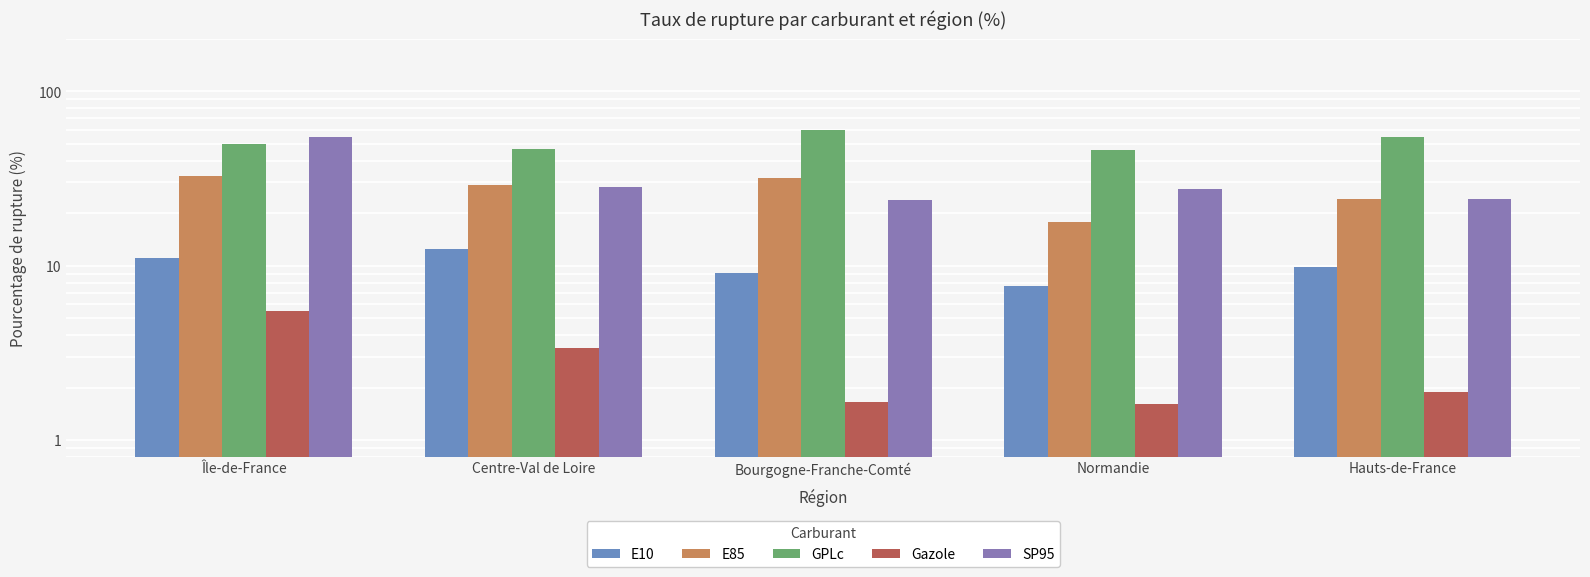

The value of GPLc at Centre-Val de Loire is 31.5. True or false?

False